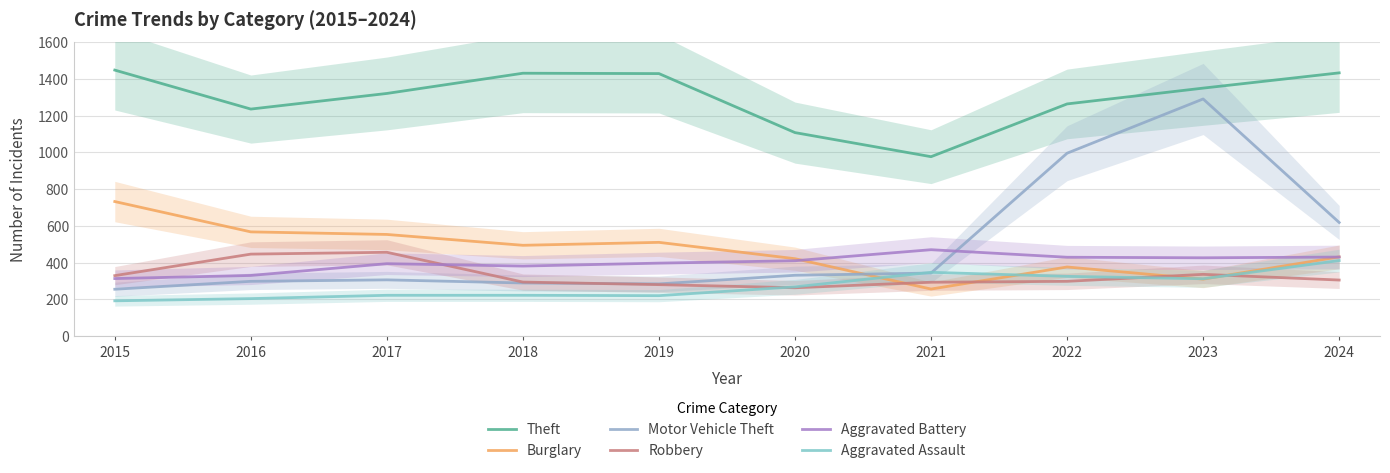

Where is the first local maximum for Aggravated Battery?

2017